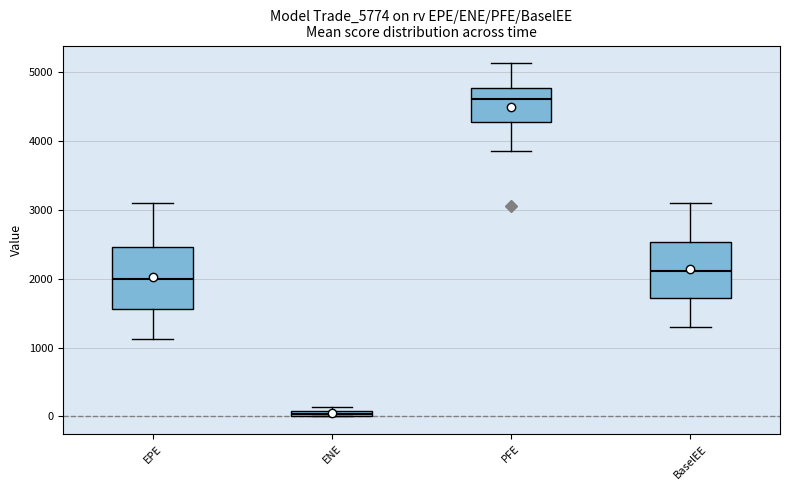

Which box has the highest median line?

PFE